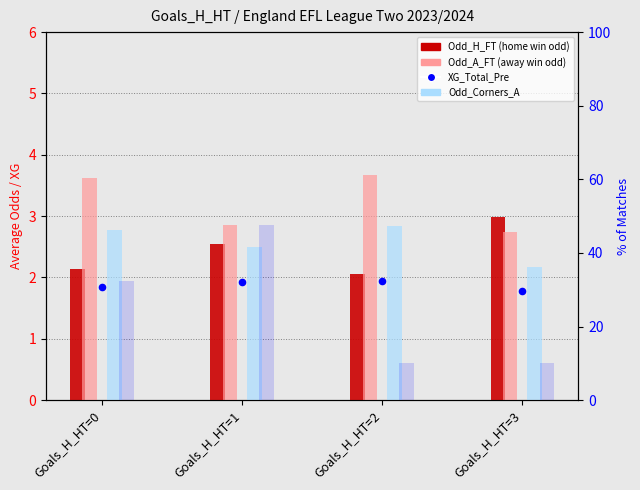

At which category is the sum across all series the highest?

Goals_H_HT=1